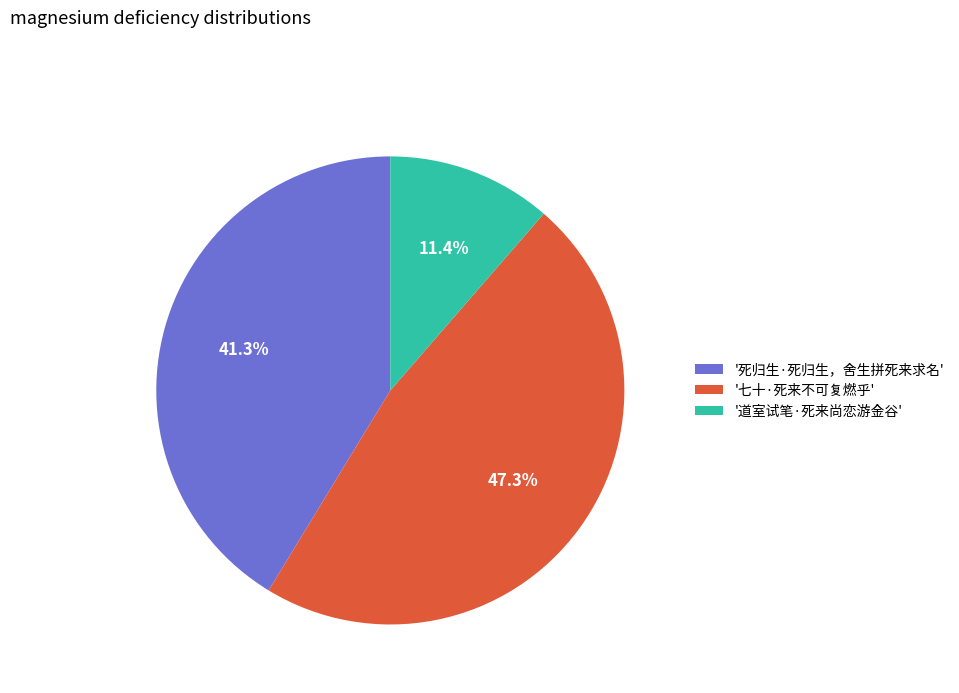

What percentage is NOT represented by '道室试笔·死来尚恋游金谷'?

88.6%